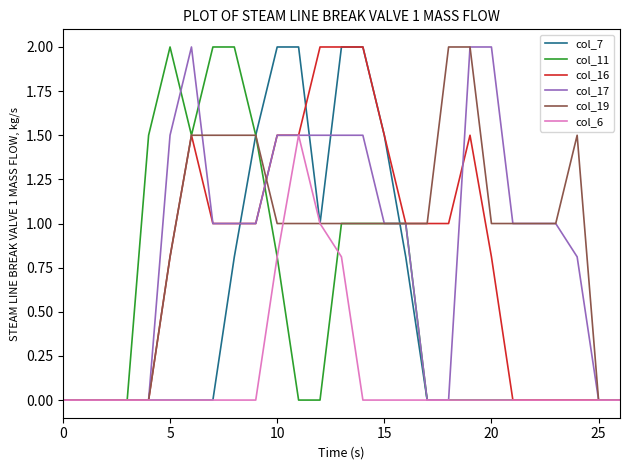

What is the maximum value shown in the chart?

2.0